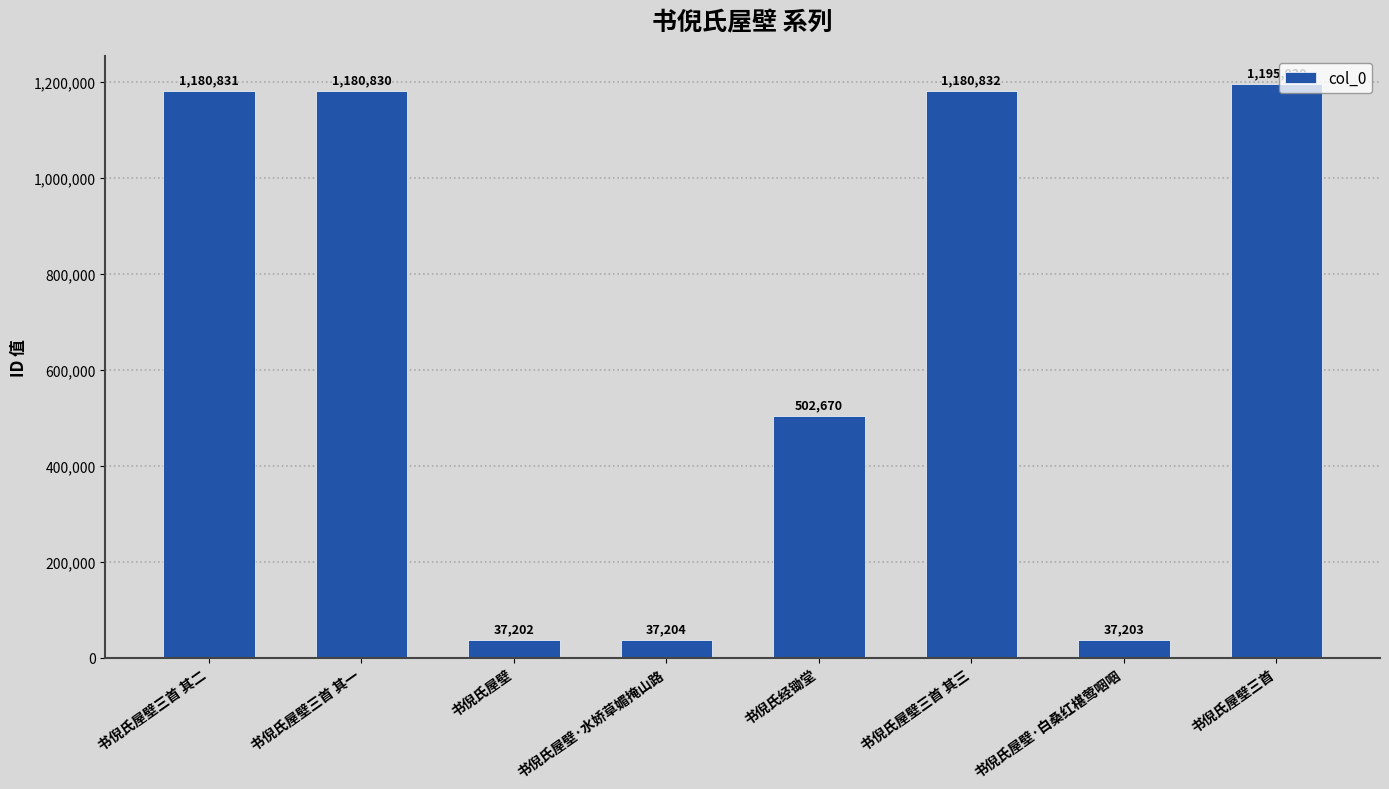

At which category does the chart reach its peak across all series?

书倪氏屋壁三首